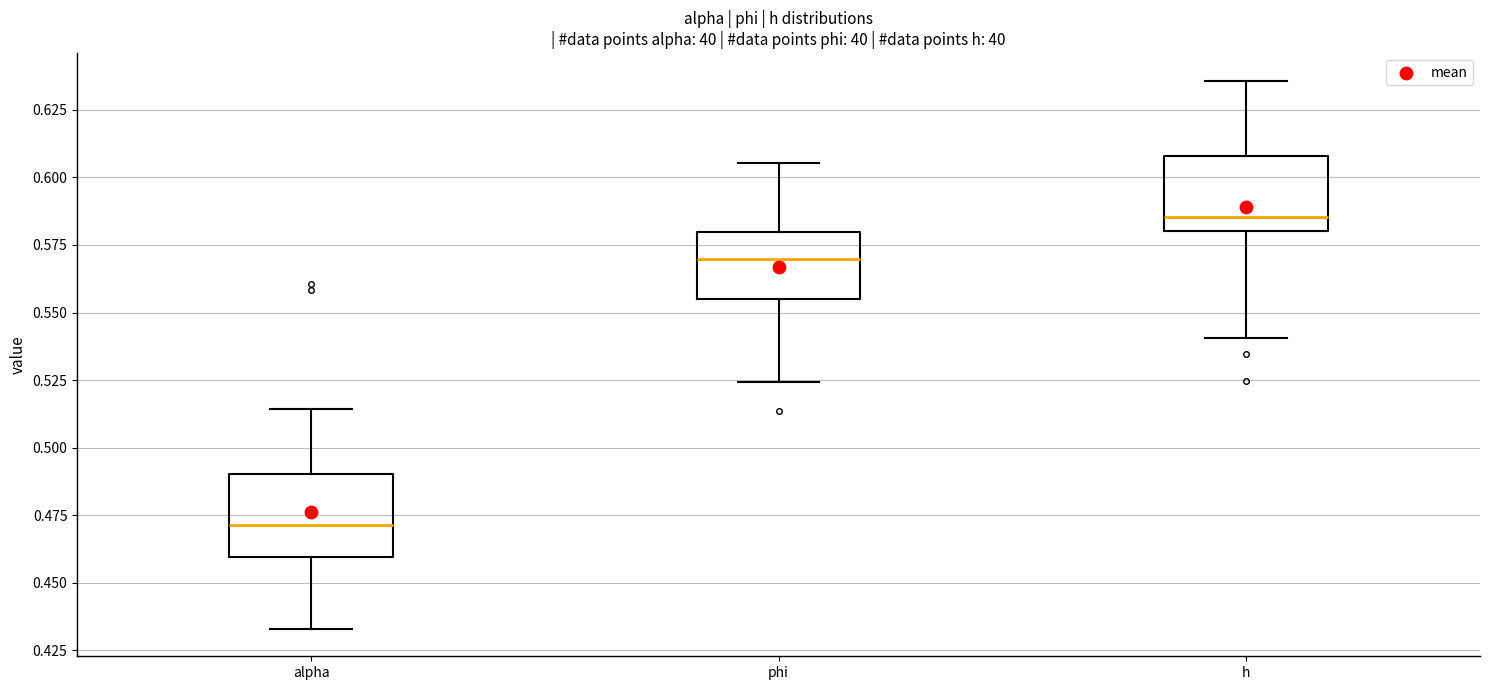

Which box has the lowest median line?

alpha